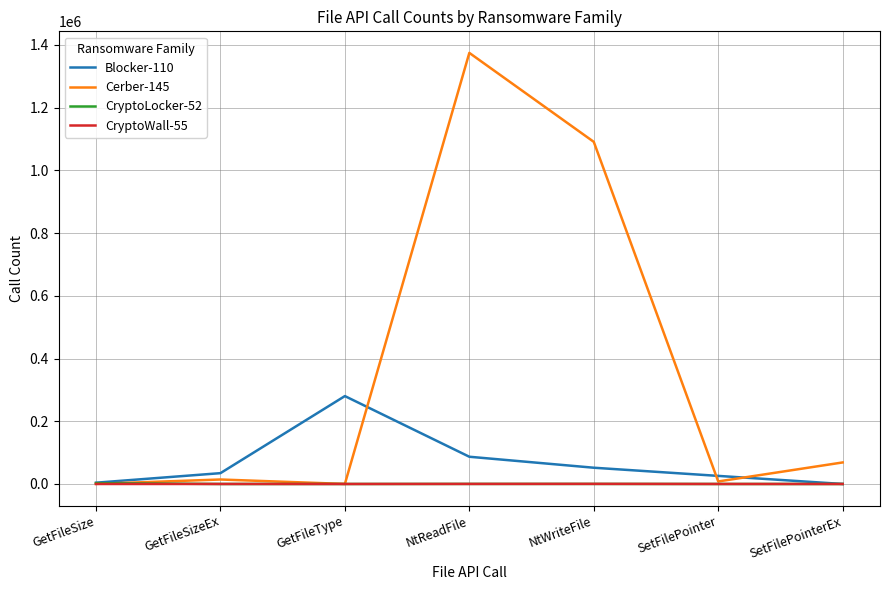

What is the maximum value shown in the chart?

1374436